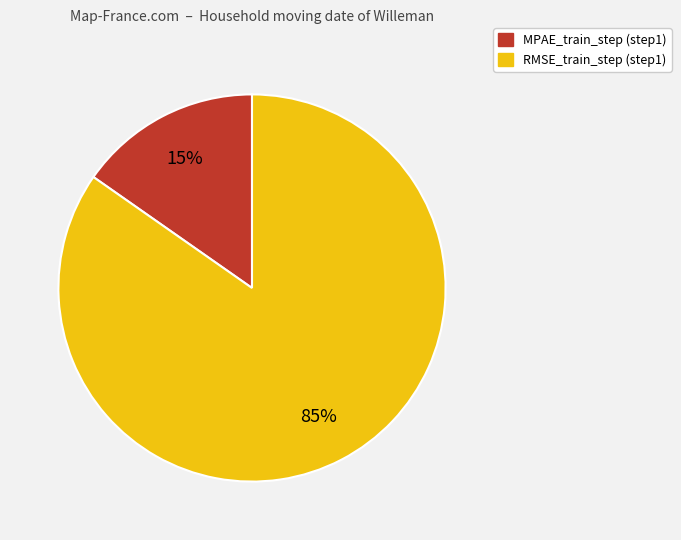

True or false: MPAE_train_step accounts for 7% of the total.

False